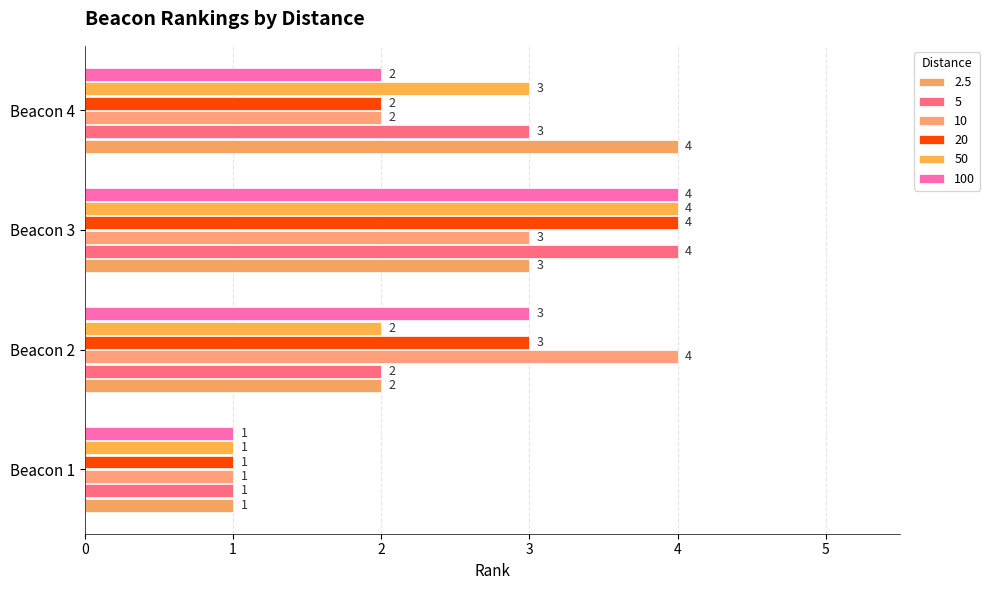

Reading left to right, transcribe all the data shown in this chart.

2.5: 1	2	3	4
5: 1	2	4	3
10: 1	4	3	2
20: 1	3	4	2
50: 1	2	4	3
100: 1	3	4	2